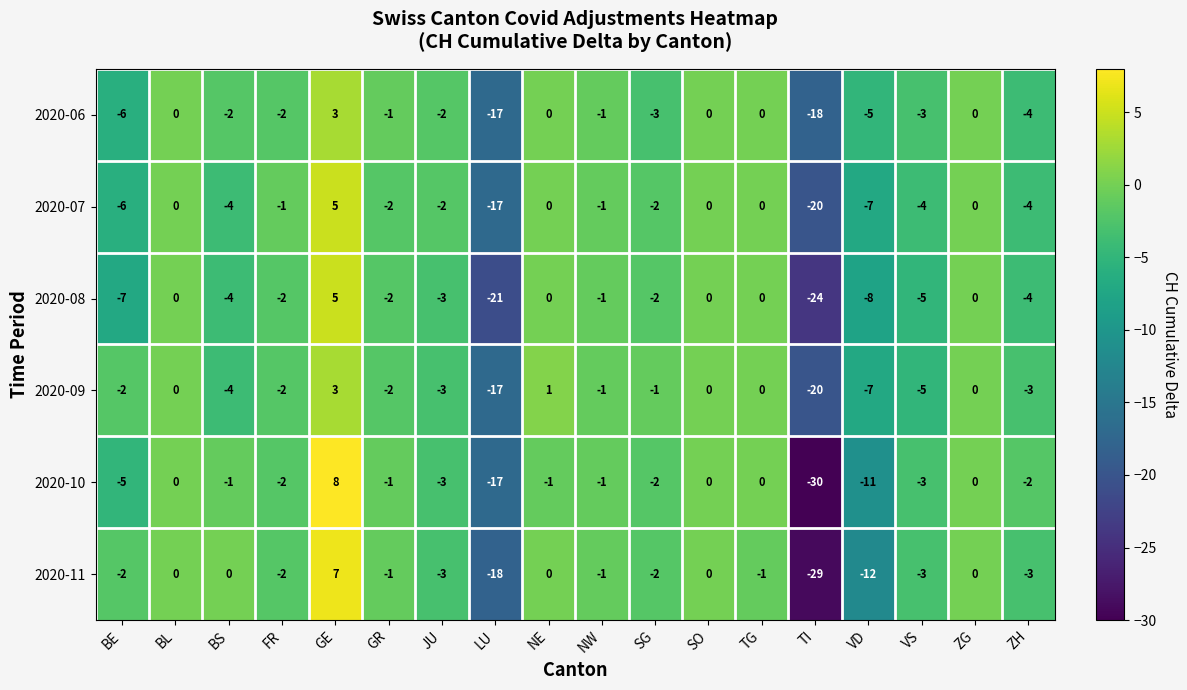

At which label is 2020-07 closest to -7?

VD